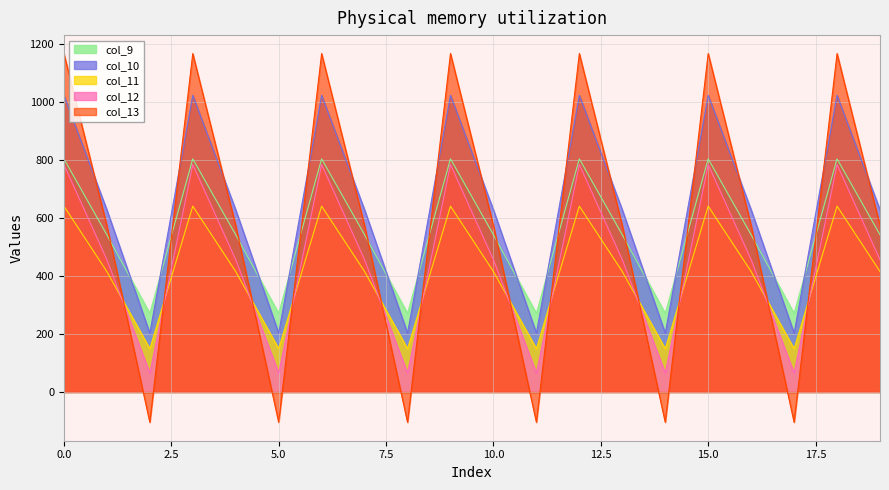

True or false: col_12 and col_13 cross at least once.

True